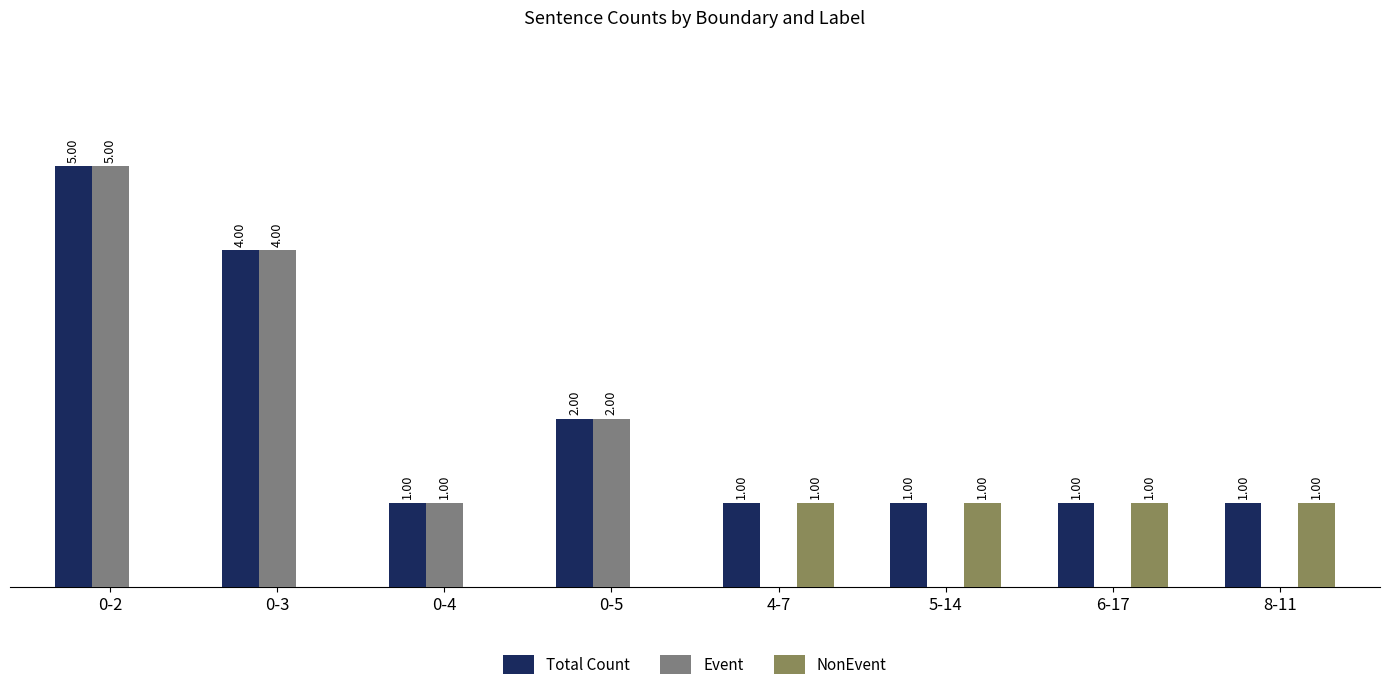

At which category is the sum across all series the highest?

0-2